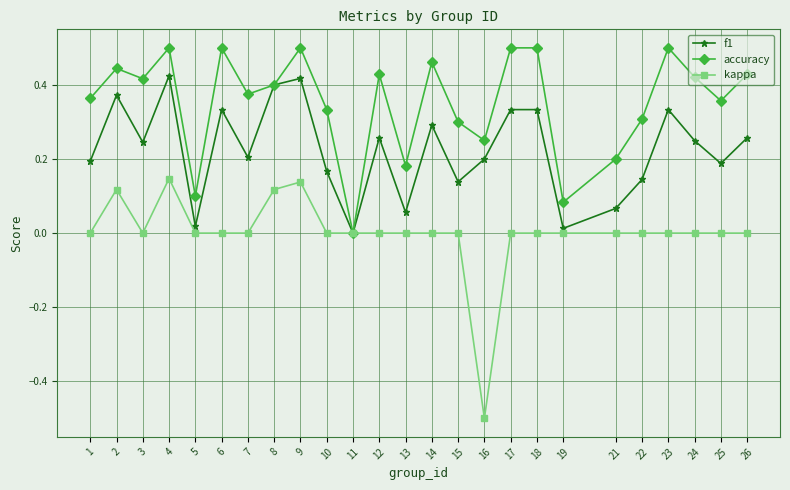

What is the total value across all series at 6?

0.8